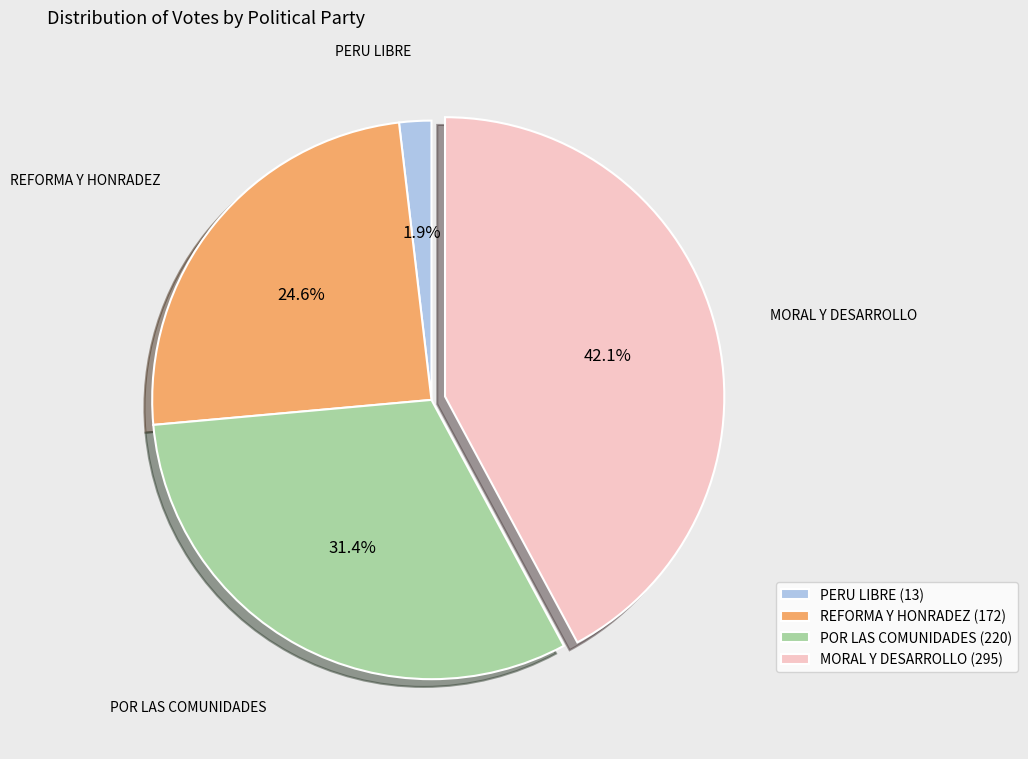

Approximately how many times larger is the value at REFORMA Y HONRADEZ (172) compared to MORAL Y DESARROLLO (295)?

0.6